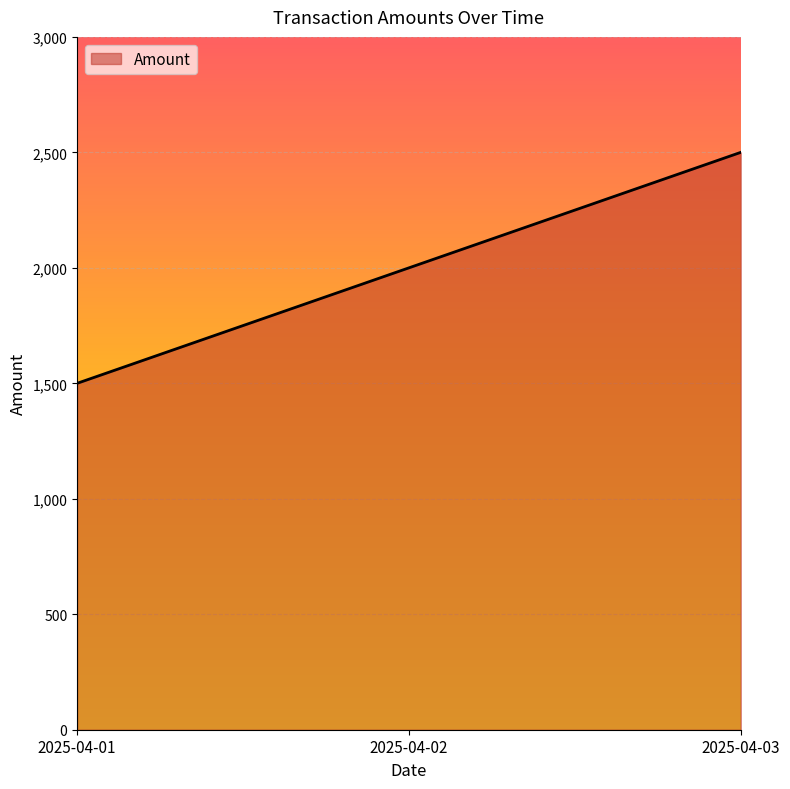

Count the values in the range 1500 to 2500.

3